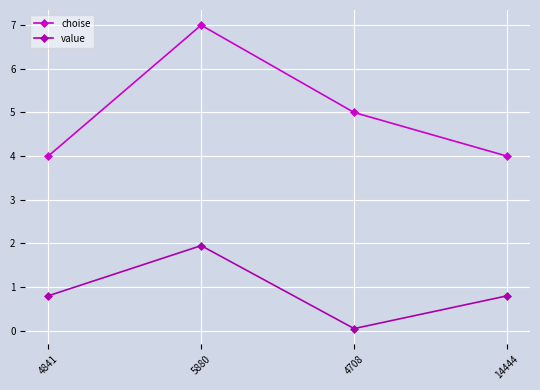

What is the difference between the maximum and minimum values in the value series?

1.9